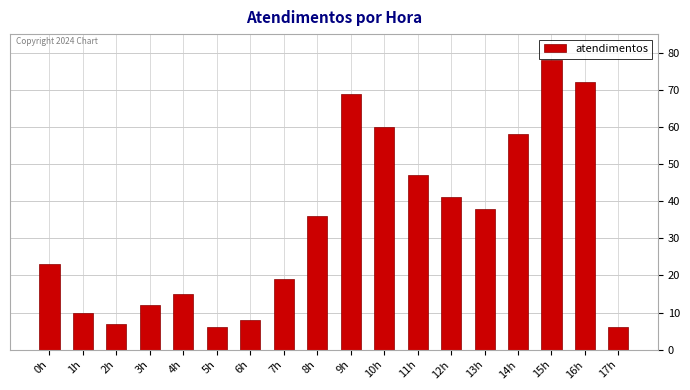

The value at 9h is 69. True or false?

True